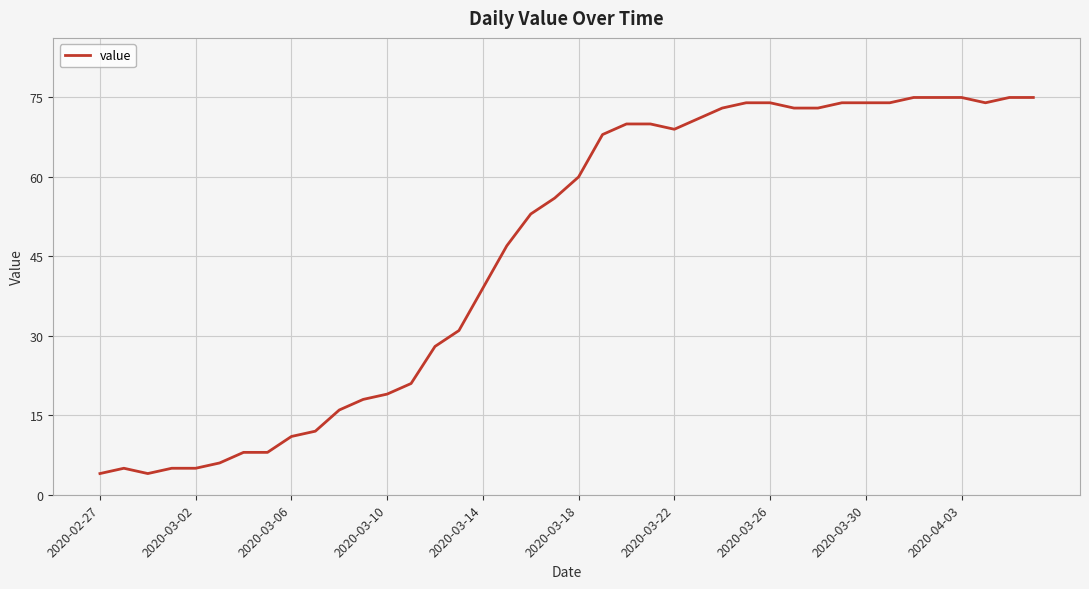

What is the difference between the maximum and minimum values?

71